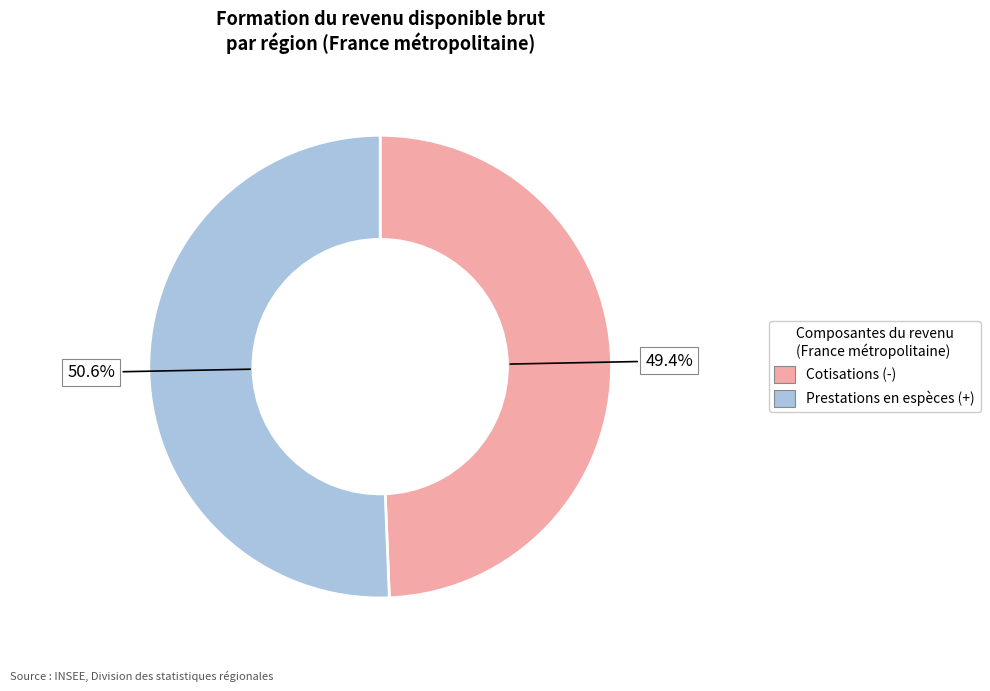

Is there any slice that represents more than half of the pie?

Yes